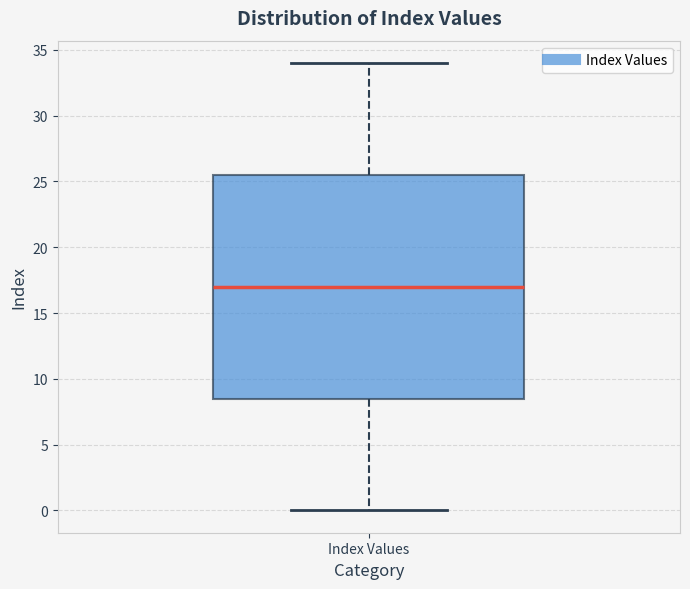

Read this box plot against the y-axis: the position of the median line, the range covered by the box, and the ends of both whiskers. The values are not printed on the chart, so give them approximately, as read against the axis.

median 17.0, box 8.5 to 25.5, whiskers 0.0 to 34.0